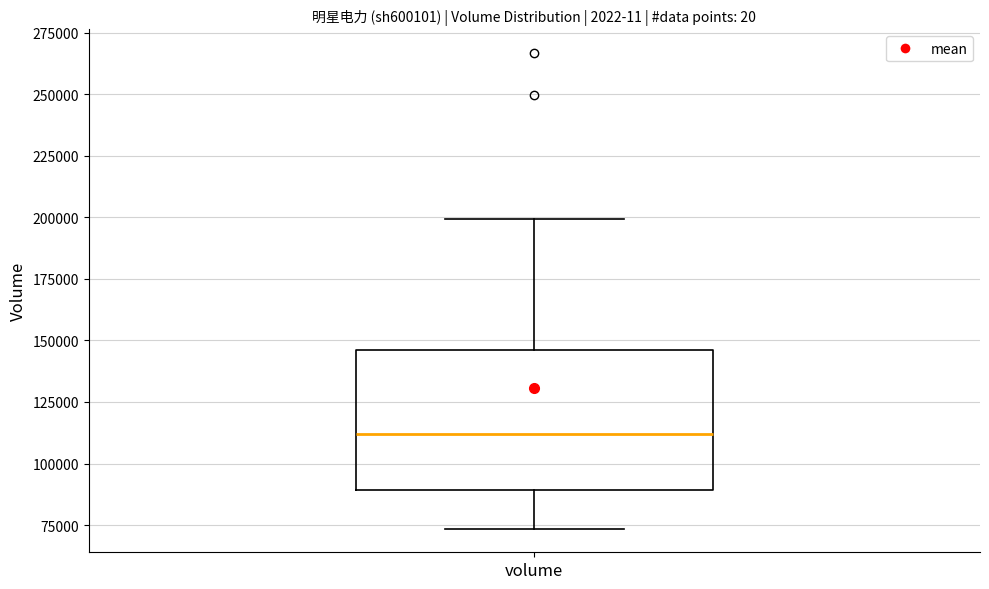

Where does the upper whisker of the box for volume end on the y-axis? The values are not printed on the chart, so give them approximately, as read against the axis.

200000